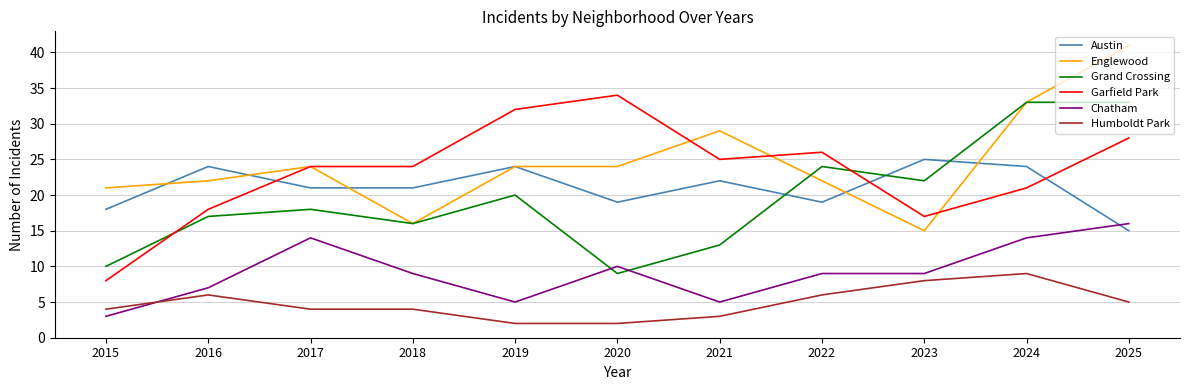

At which label does Austin first exceed 21?

2016